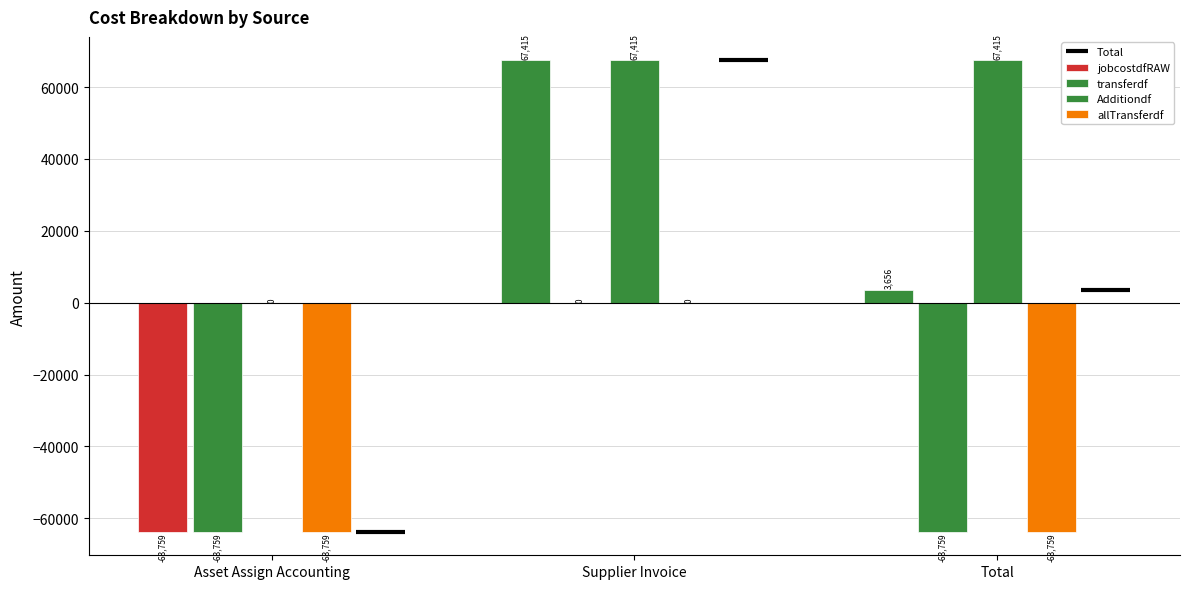

Rank the categories by transferdf value from lowest to highest.

Asset Assign Accounting, Total, Supplier Invoice